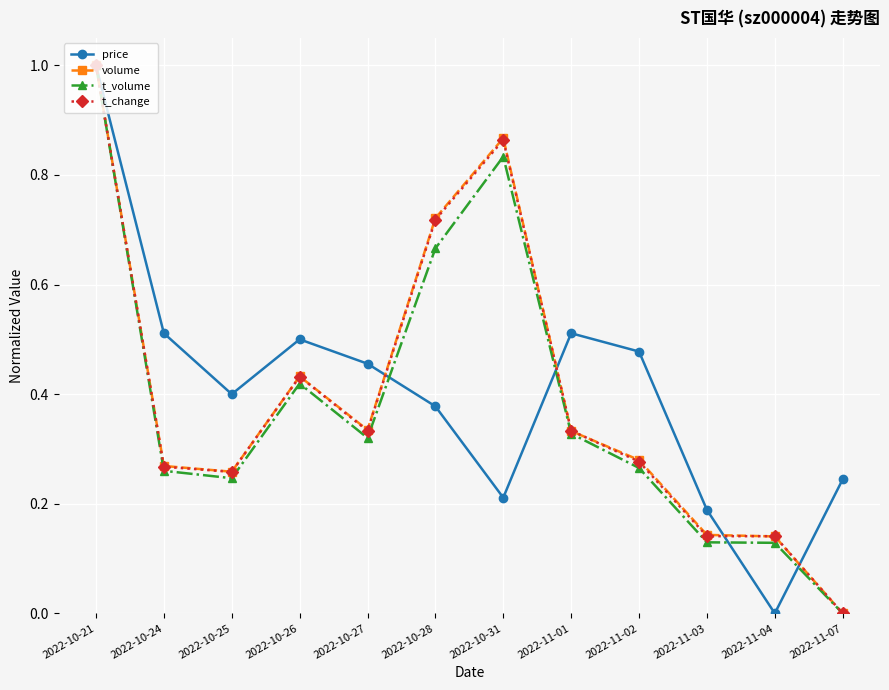

Is the value of t_volume at 2022-10-26 greater than the value of volume at 2022-11-02?

Yes